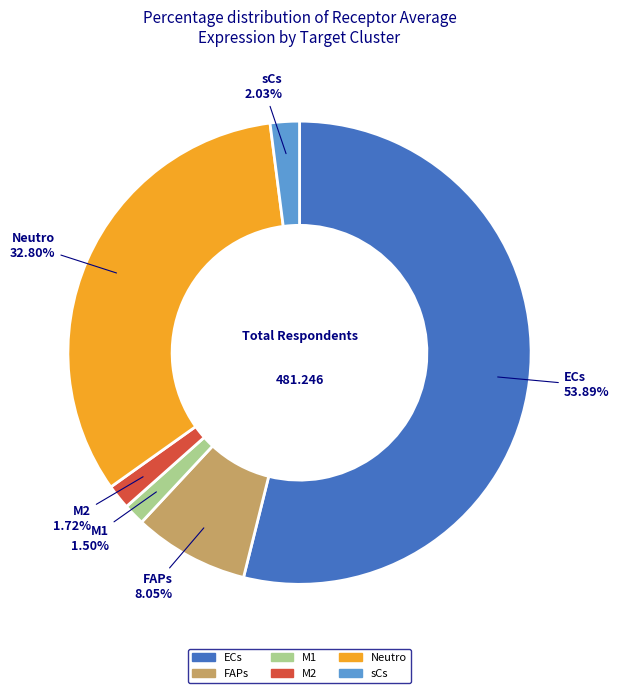

The M2 slice represents 2% of the pie. True or false?

True